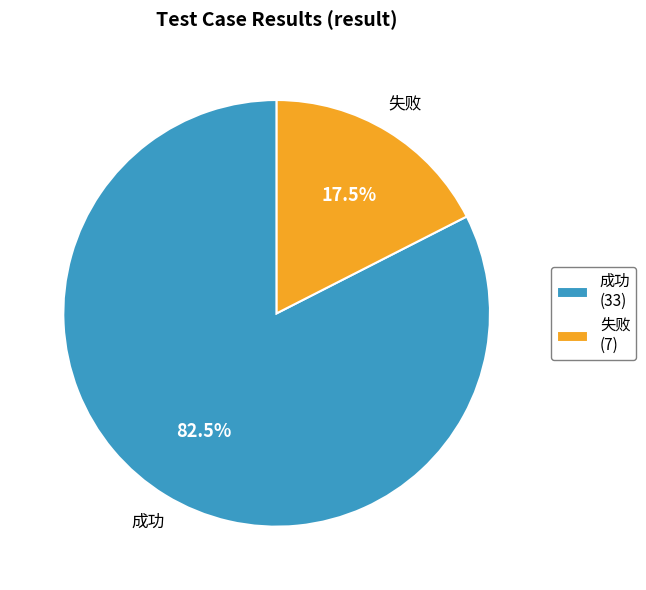

What is the ratio of the value at 成功 to the value at 失败?

4.7